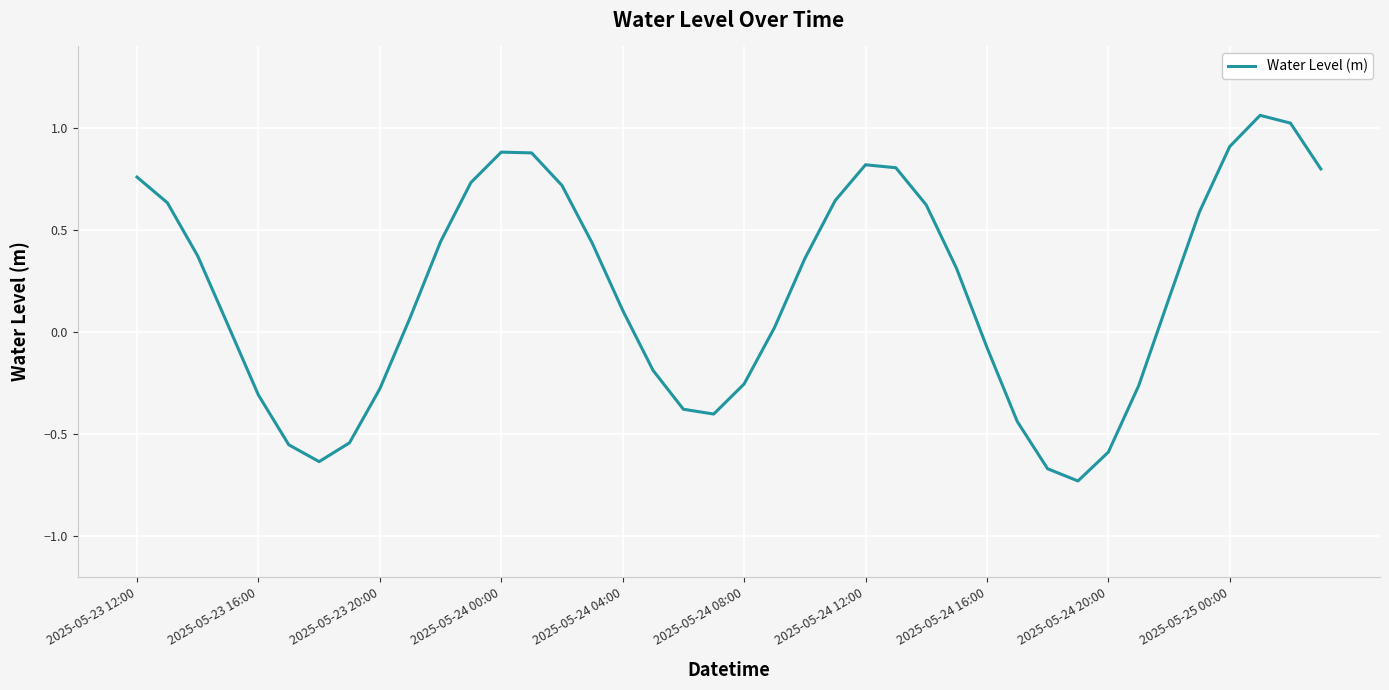

Does the chart display data point markers on the line(s)?

No